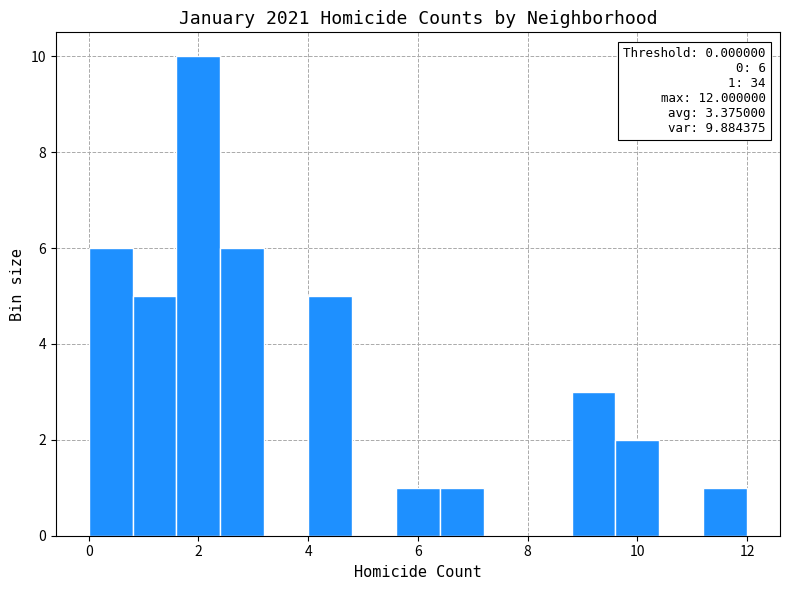

Which range on the x-axis has the tallest bar?

1.6 to 2.4